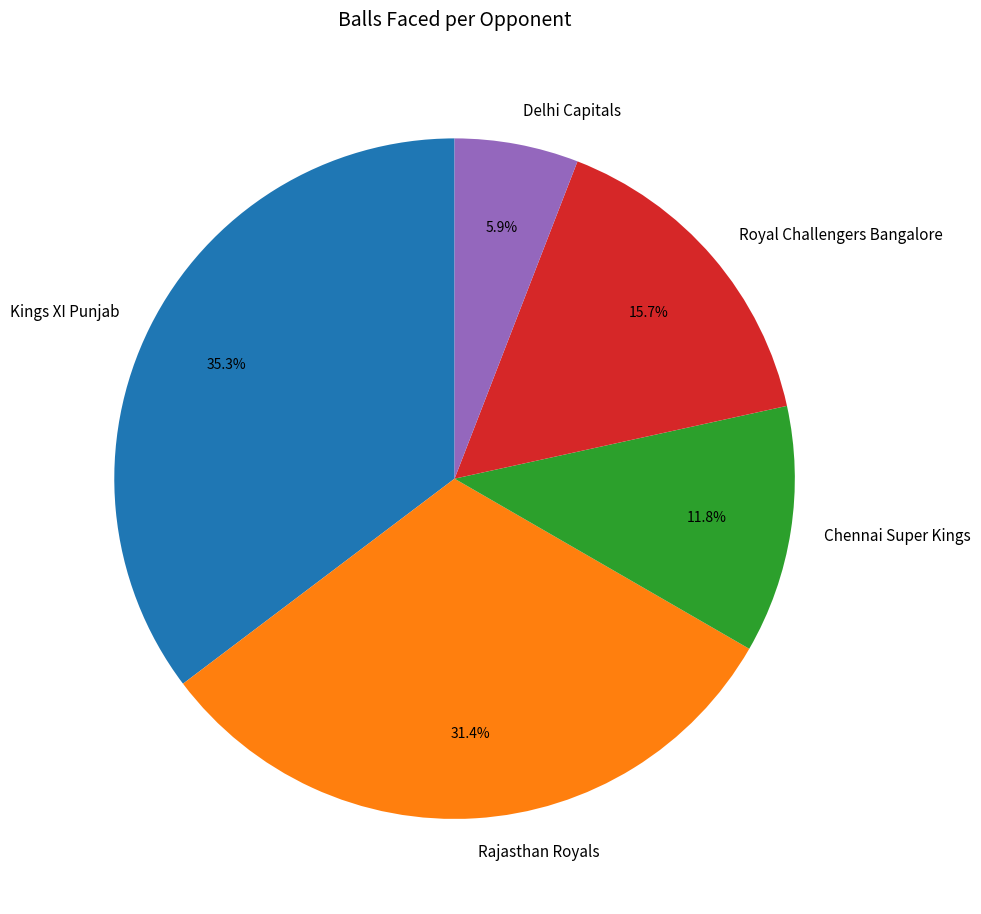

Rank the categories by value from highest to lowest.

Kings XI Punjab, Rajasthan Royals, Royal Challengers Bangalore, Chennai Super Kings, Delhi Capitals